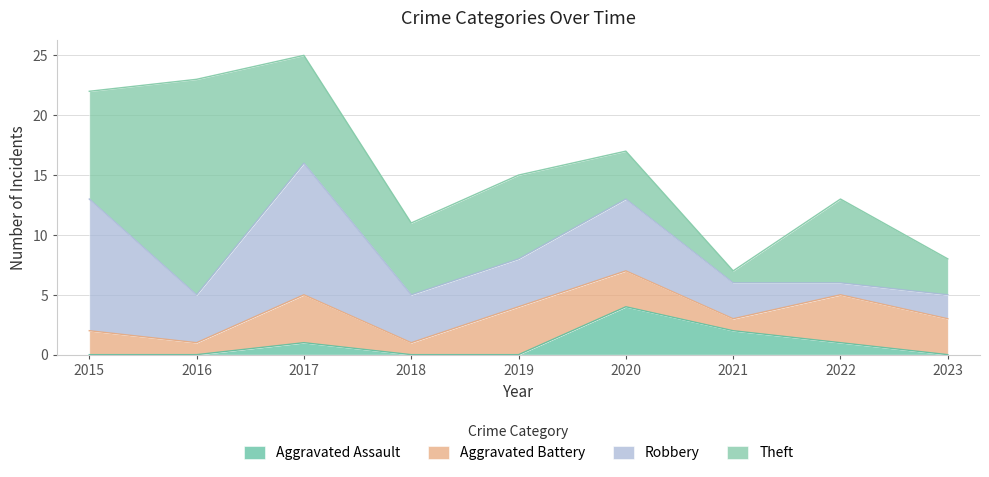

What is the difference between the second highest and minimum values in the Aggravated Assault series?

2